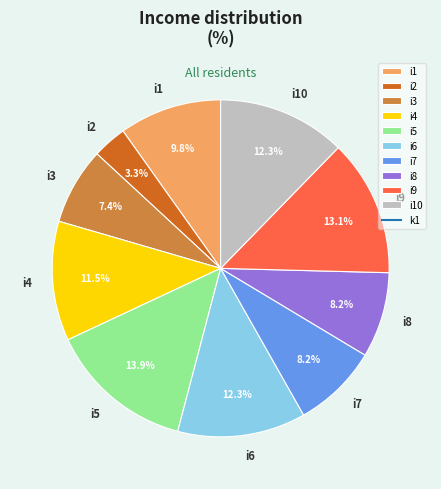

Approximately how many times larger is the value at i2 compared to i5?

0.2